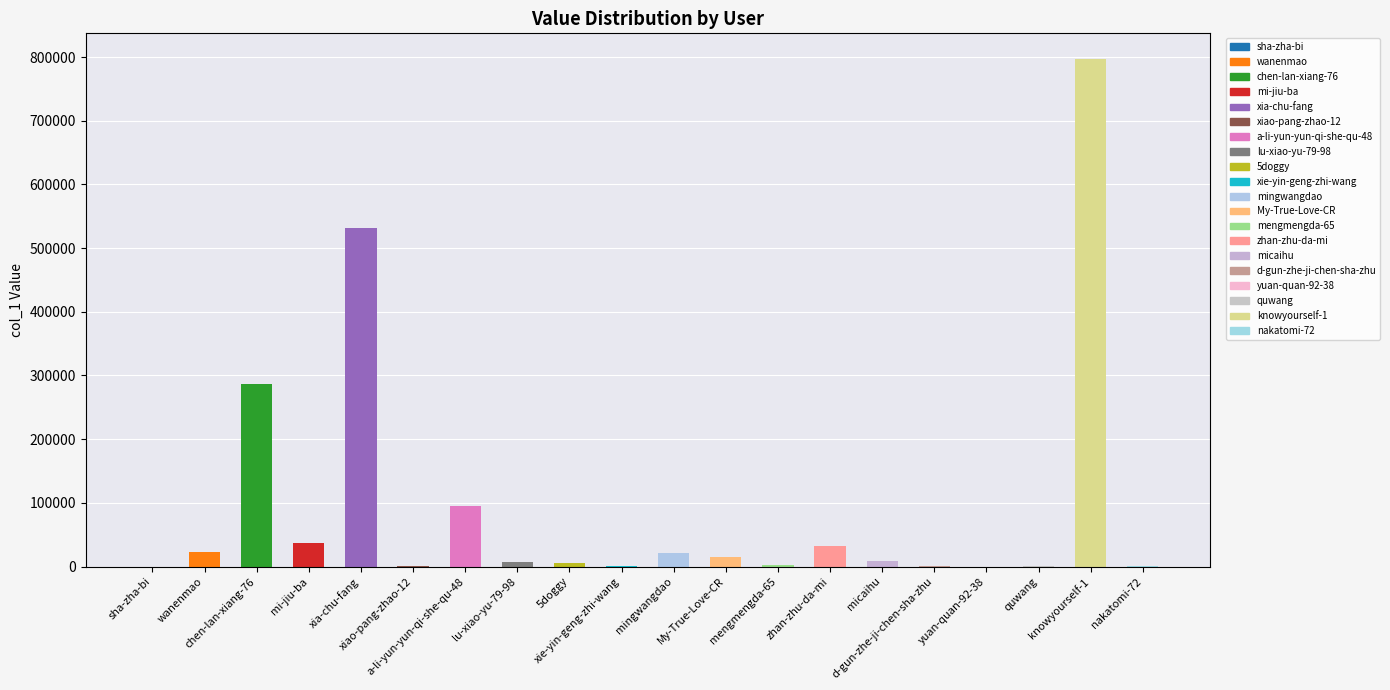

At which label does the data first exceed 8068?

wanenmao